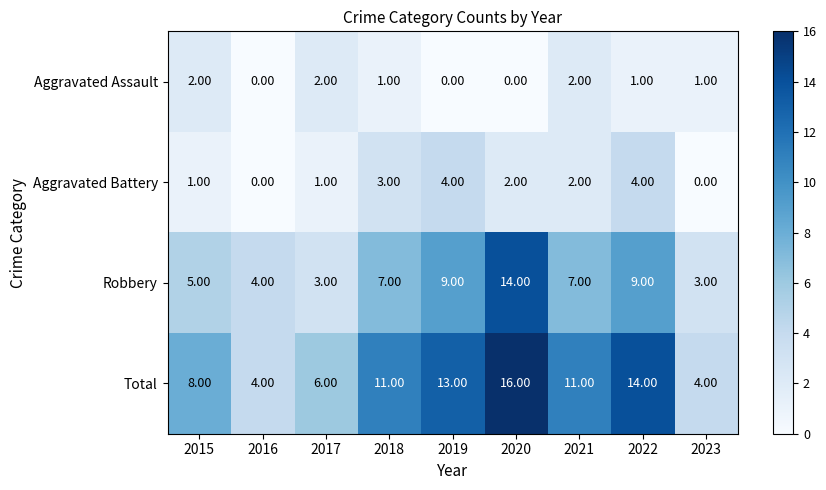

At 2022, list the series in order from largest to smallest.

Total, Robbery, Aggravated Battery, Aggravated Assault